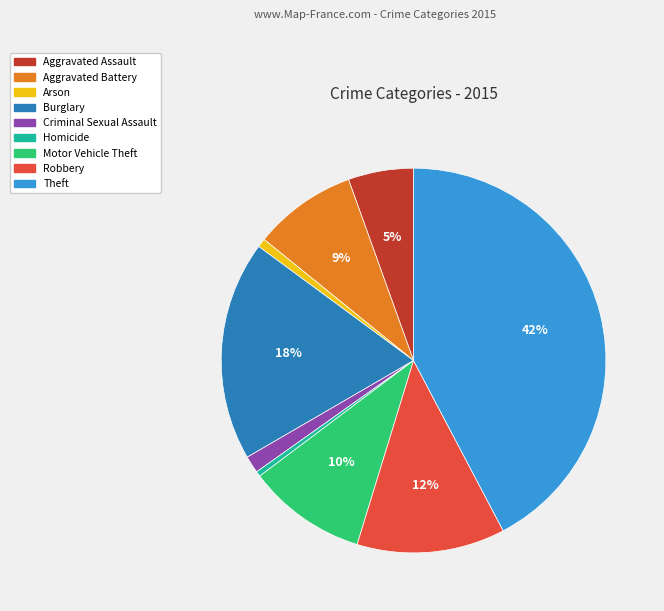

What is the largest slice in the pie chart?

Theft